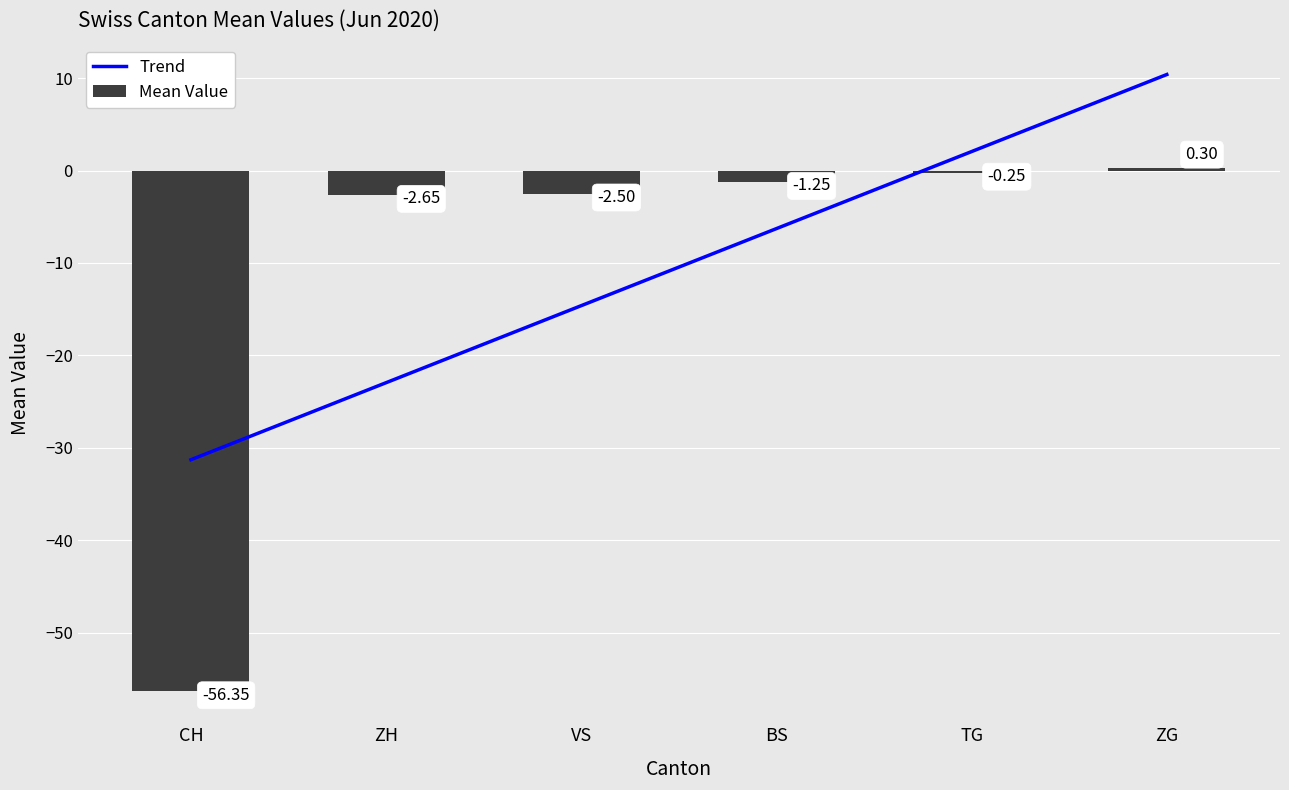

Between CH and TG, which series saw the biggest shift?

Mean Value